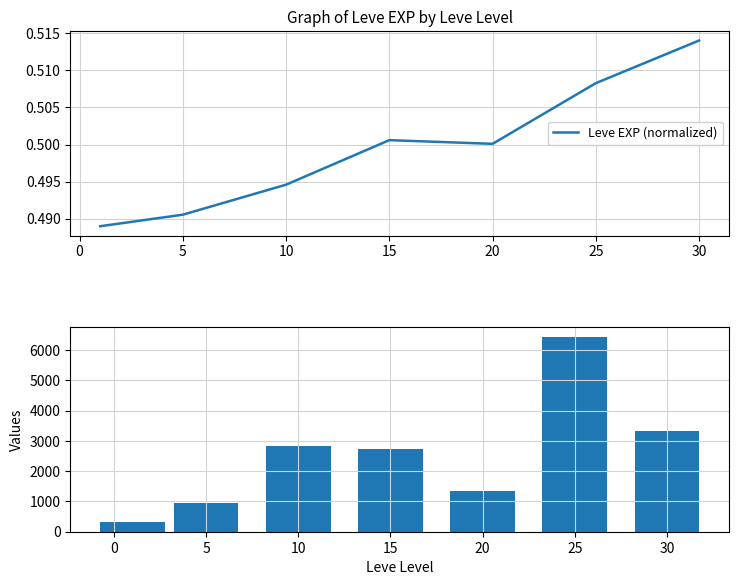

The value of Leve EXP (normalized) at 5 is 0.7. True or false?

False